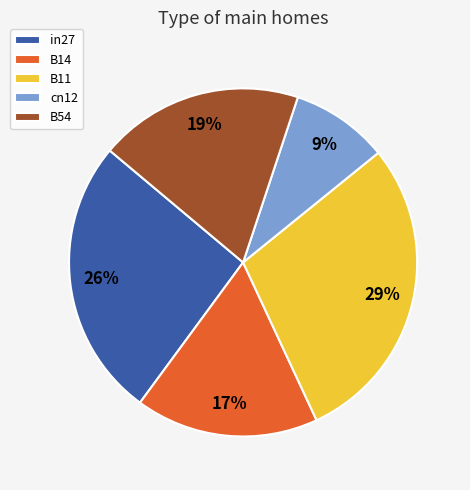

Combined, do B14 and B54 account for over 50%?

No